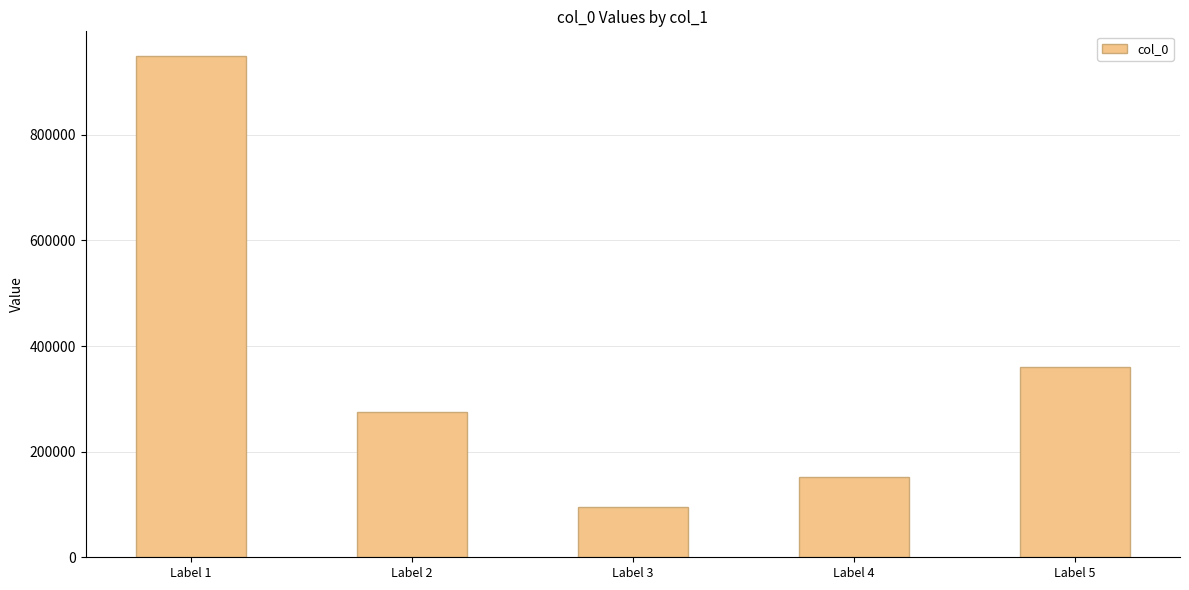

What is the sum of all values?

1832690